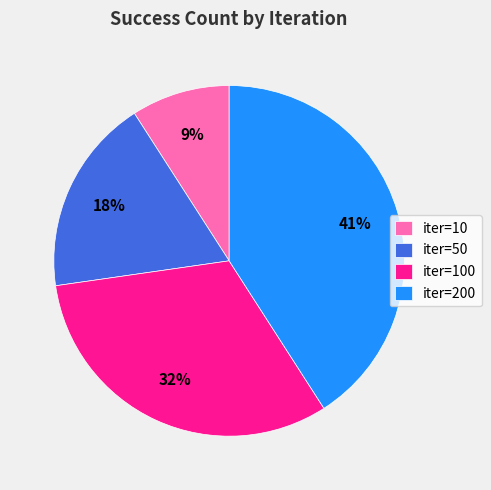

Is it true that iter=100 is 32% of the pie?

True